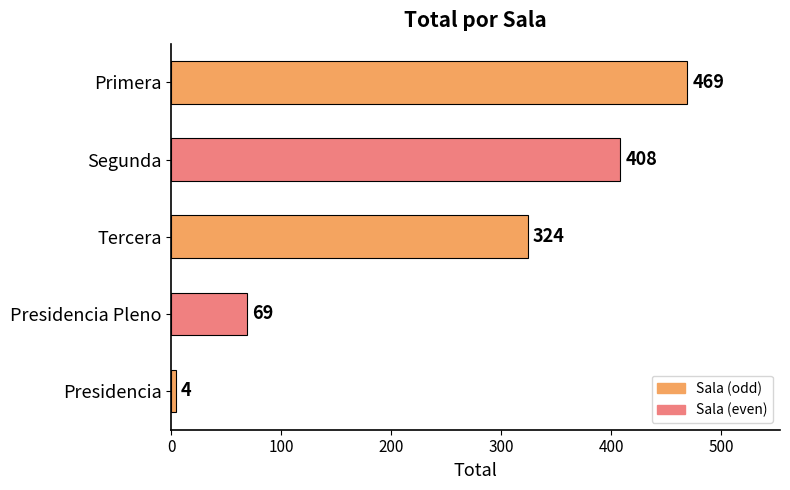

What is the change in value from Primera to Presidencia?

-465